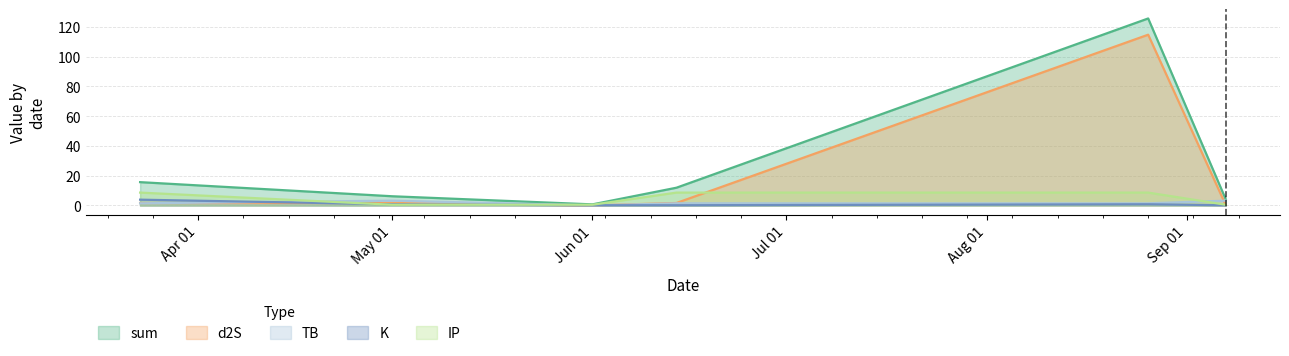

What are all the series names shown in the legend?

sum, d2S, TB, K, IP